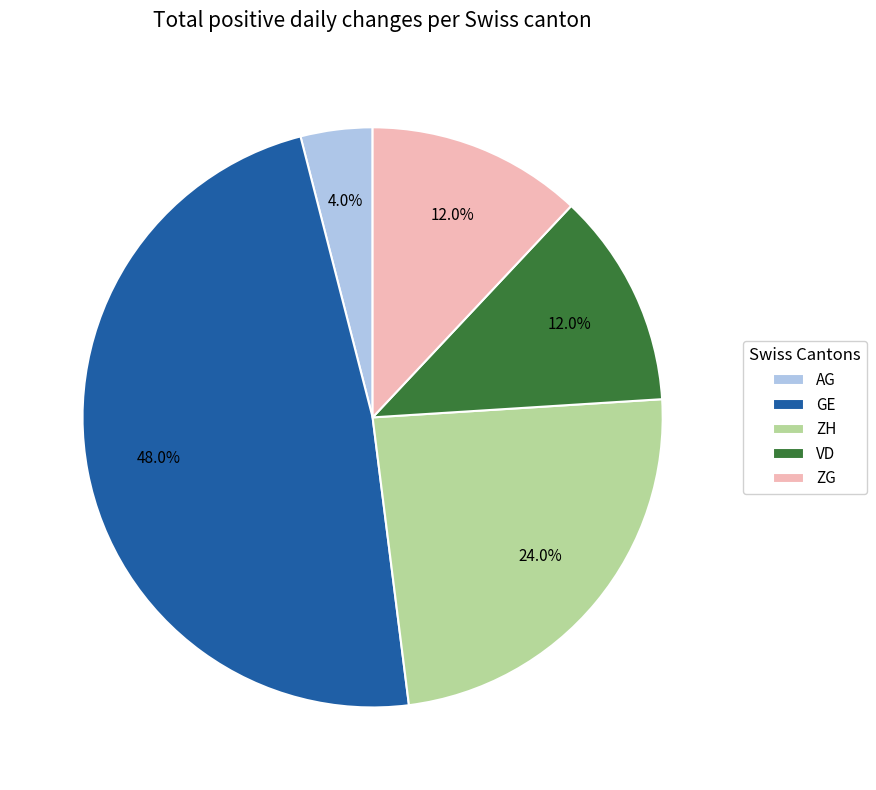

To the nearest percent, what percentage of the pie is GE?

48%